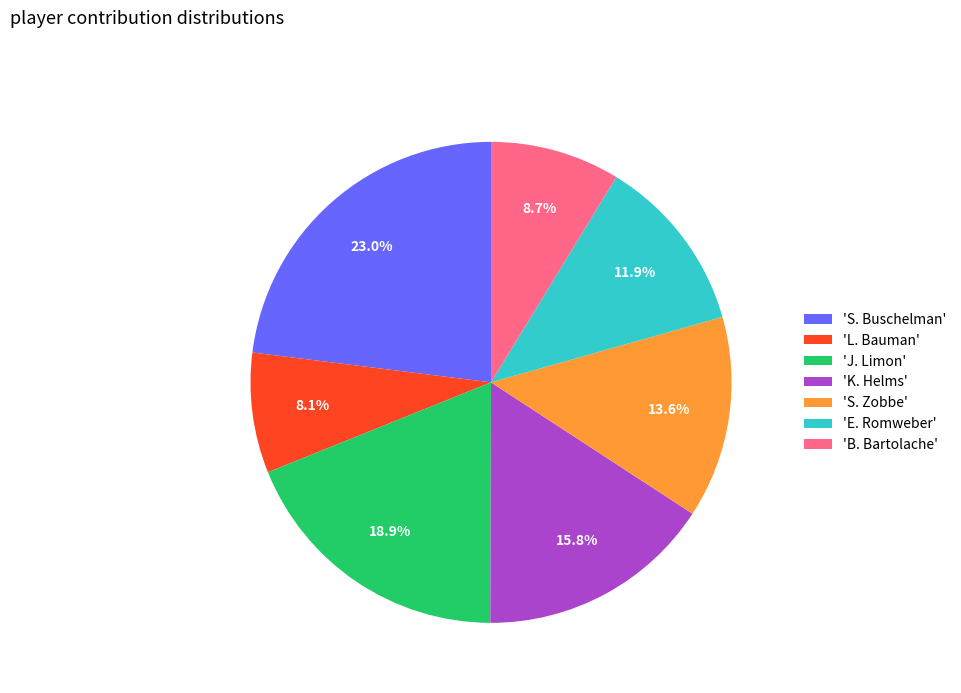

Which slice is the largest?

'S. Buschelman'